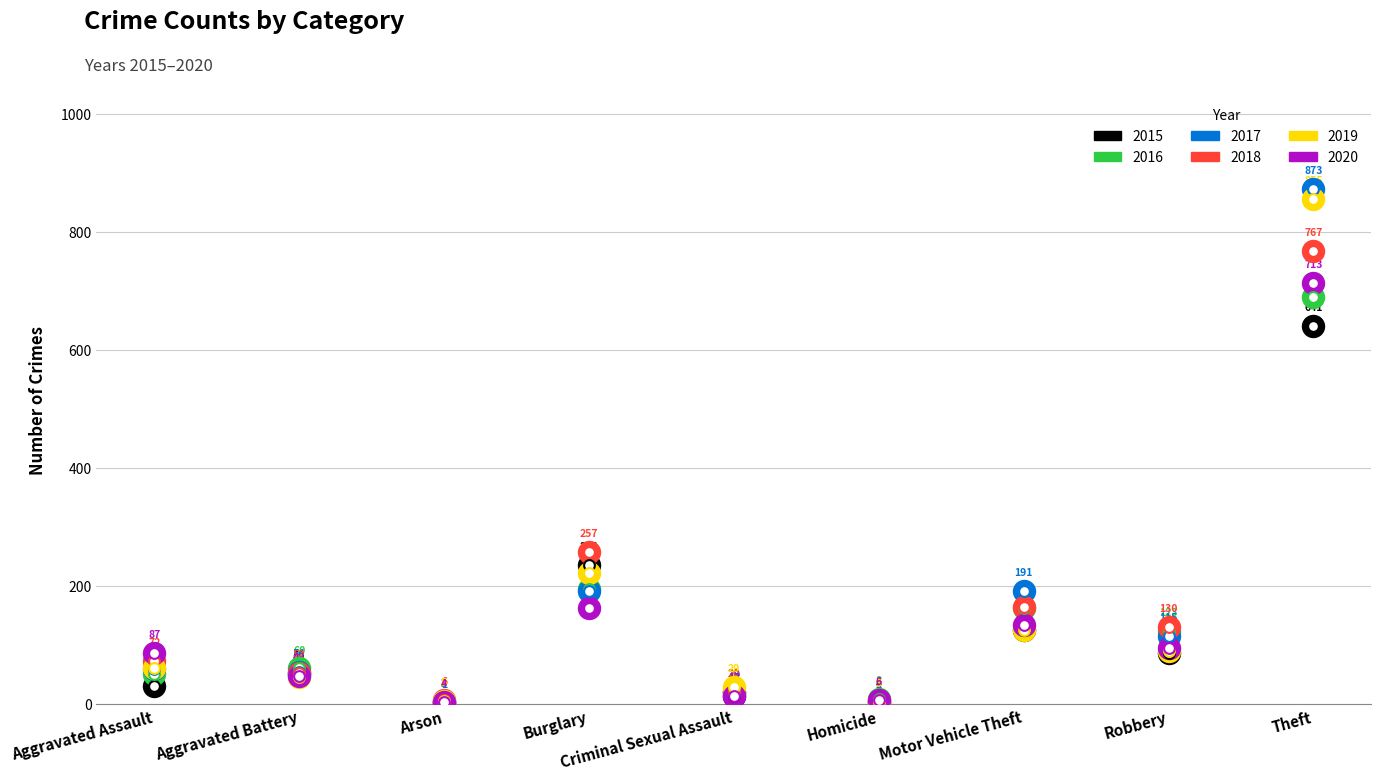

Which series reaches the minimum Y coordinate?

2017